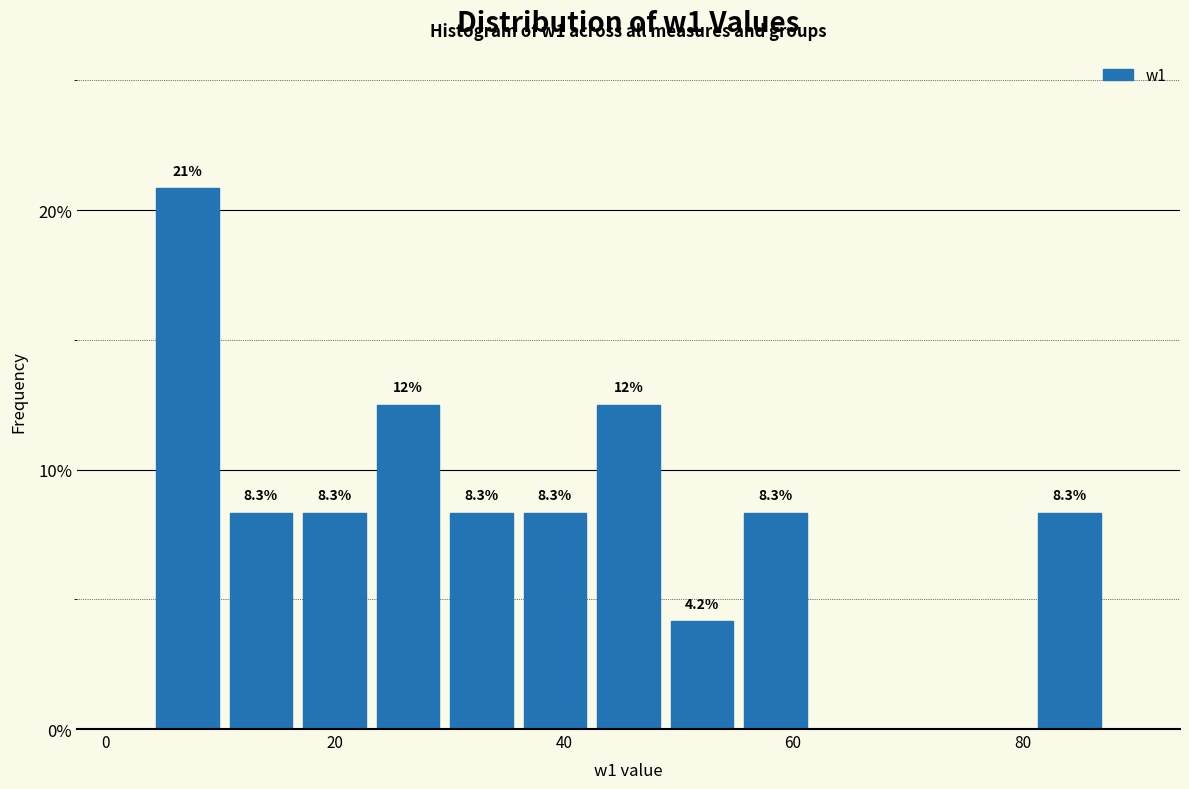

Around what value on the x-axis is the tallest bar? Give the approximate position of its centre, as read against the axis.

8